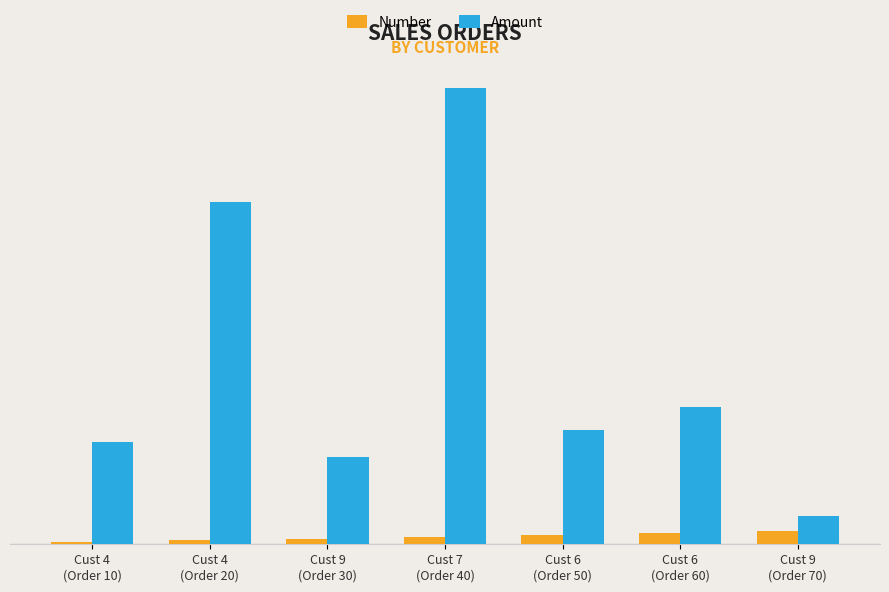

What is the sum of all Number values?

280